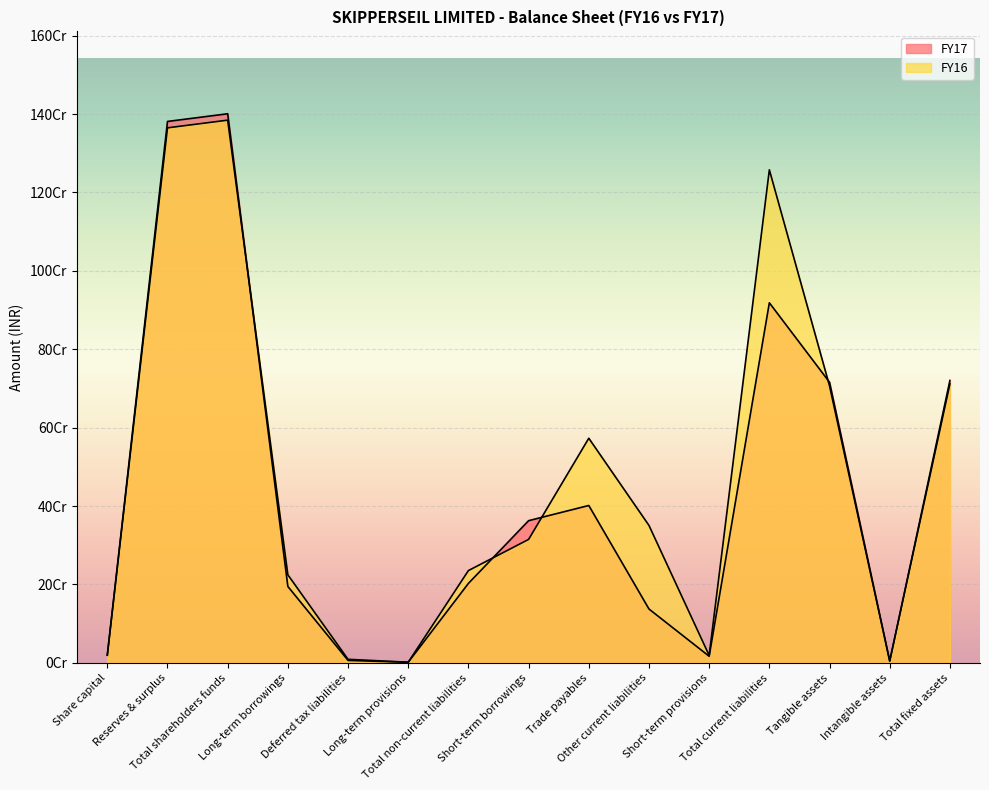

How many interior local valleys does the FY16 series have?

3